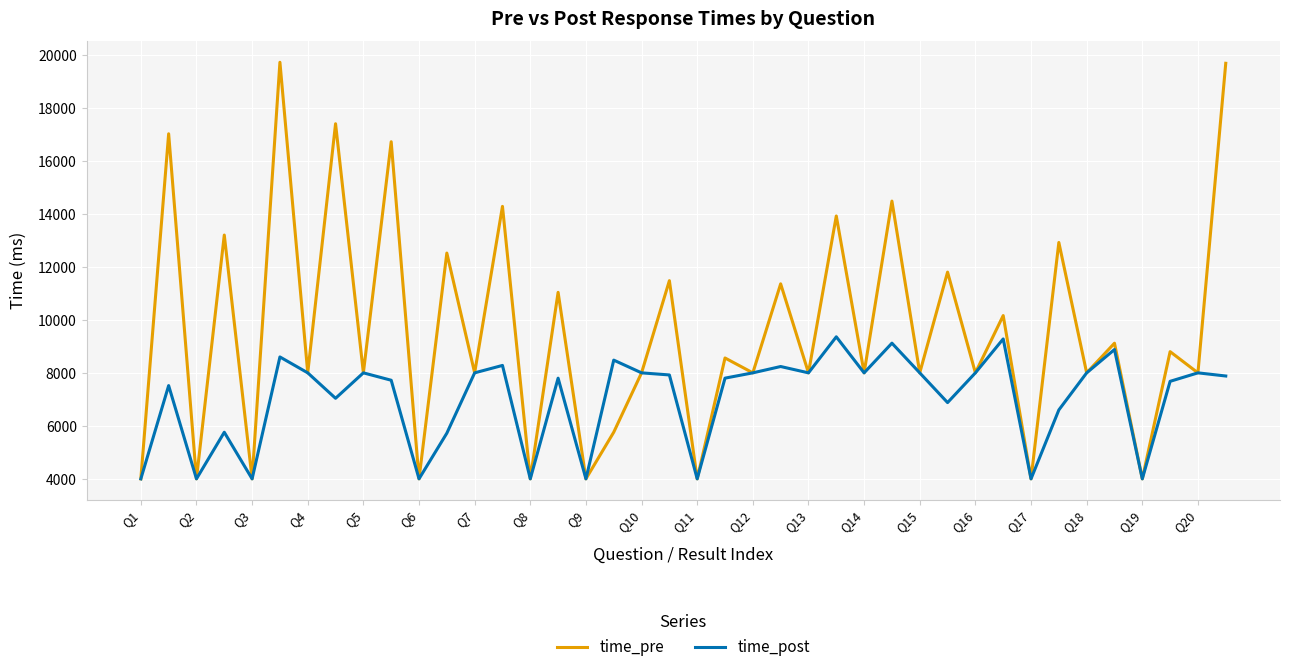

How many lines are shown in the chart?

2